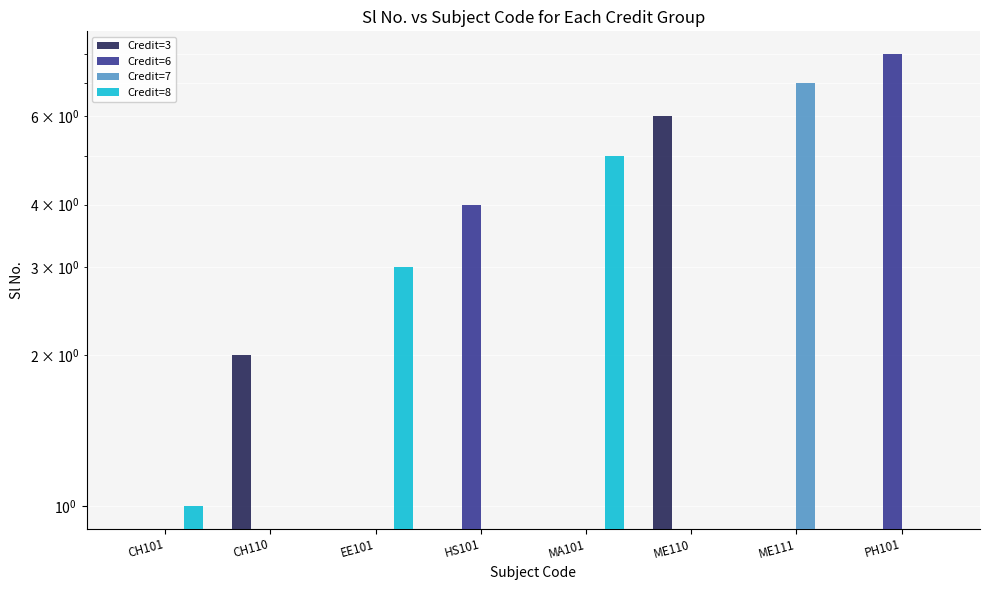

What is the spread (max minus min) of values at CH110?

2